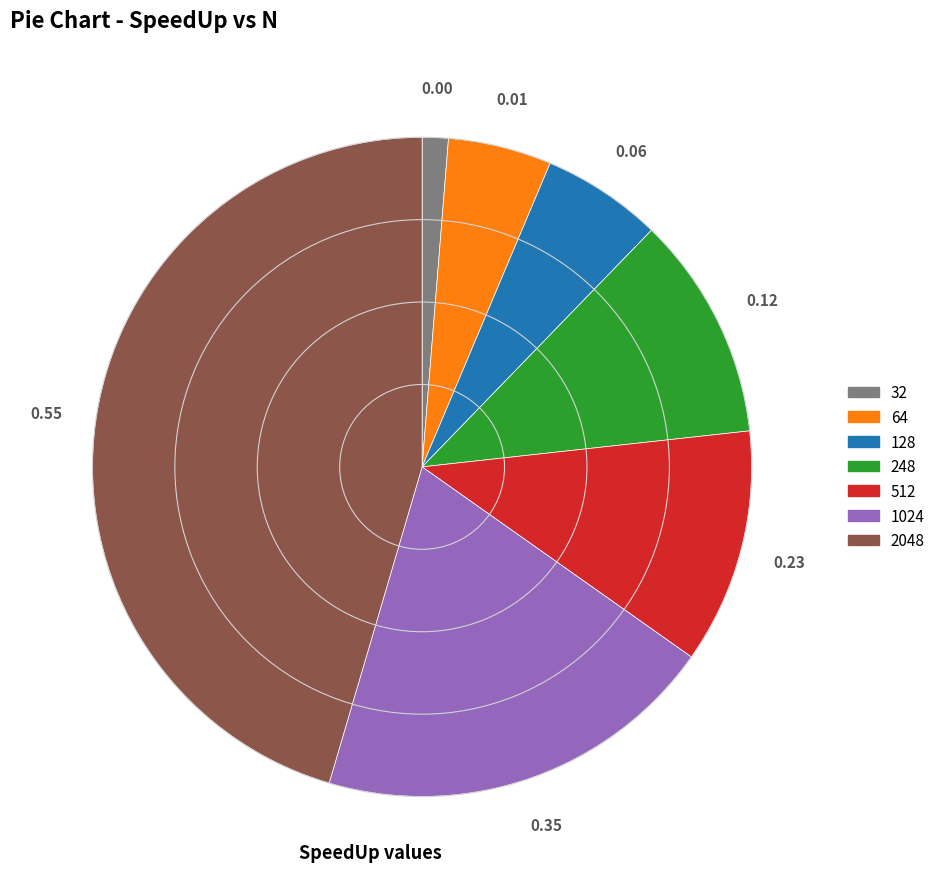

Is the sum of 64 and 512 greater than half?

No